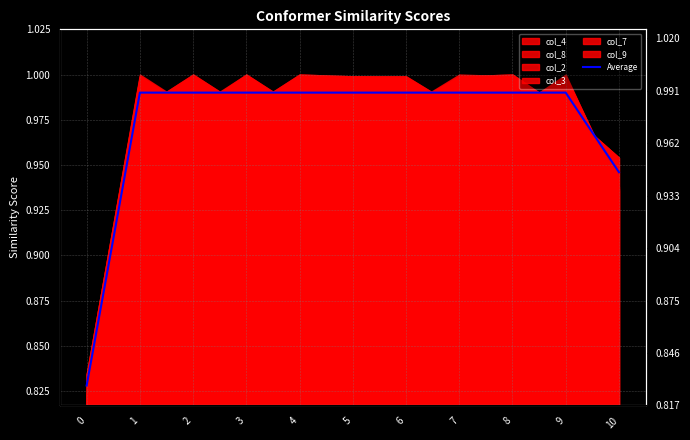

The chart shows a value of 0.6 at 2. True or false?

False